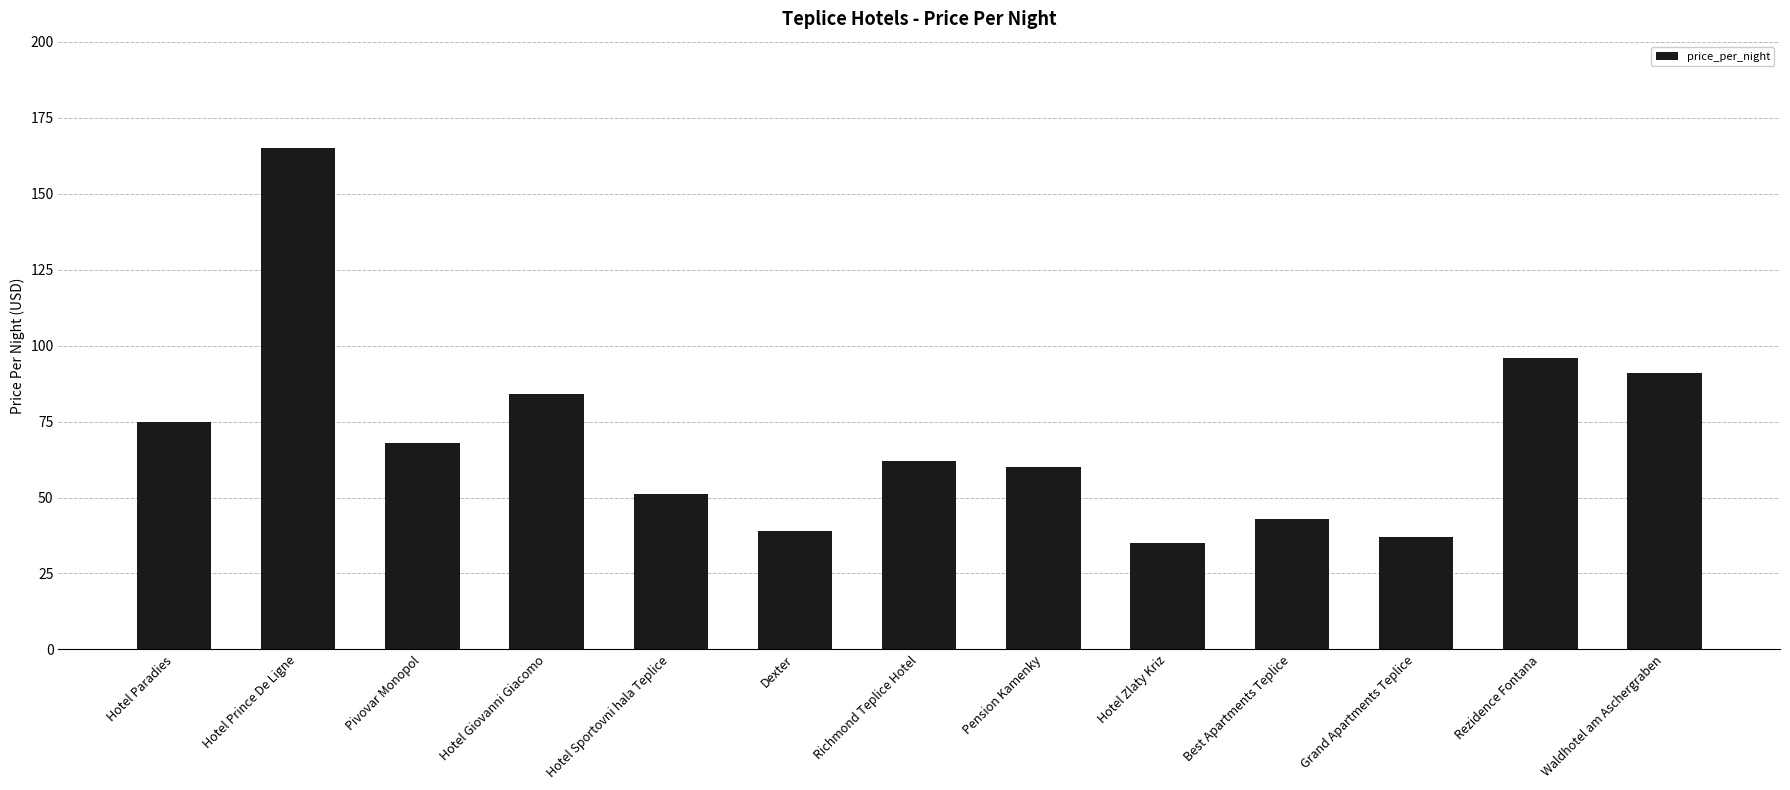

Rank the categories by value from highest to lowest.

Hotel Prince De Ligne, Rezidence Fontana, Waldhotel am Aschergraben, Hotel Giovanni Giacomo, Hotel Paradies, Pivovar Monopol, Richmond Teplice Hotel, Pension Kamenky, Hotel Sportovni hala Teplice, Best Apartments Teplice, Dexter, Grand Apartments Teplice, Hotel Zlaty Kriz